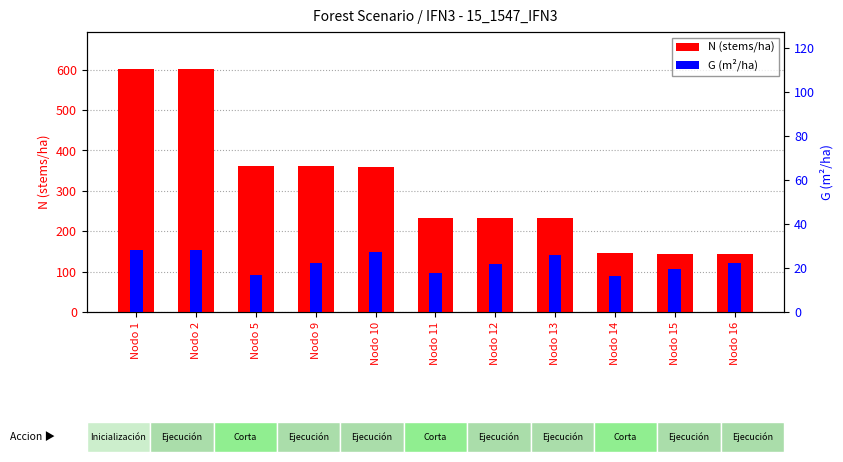

Reading left to right, transcribe all the data shown in this chart.

N (stems/ha): 602.8	602.8	361.7	360.4	359.2	233.5	232.7	231.9	144.9	144.4	143.9
G (m²/ha): 28.3	28.3	17.0	22.3	27.4	17.8	21.9	25.9	16.2	19.3	22.4